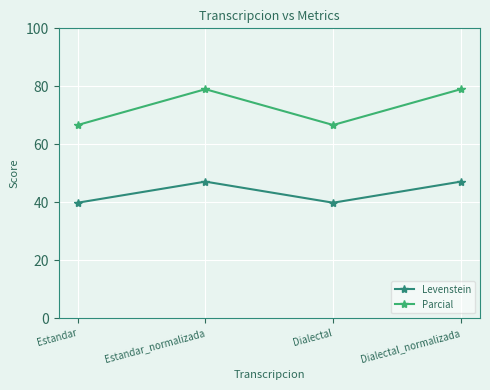

List the series in order of their overall mean, highest first.

Parcial, Levenstein